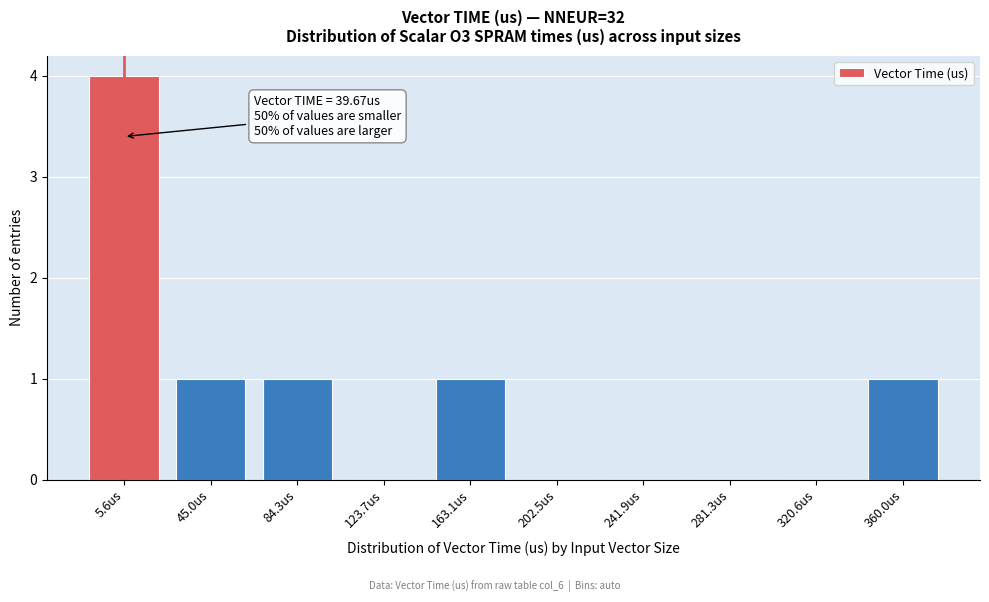

Reading right to left, list all the values displayed in this chart.

360.0us=1	320.6us=0	281.3us=0	241.9us=0	202.5us=0	163.1us=1	123.7us=0	84.3us=1	45.0us=1	5.6us=4